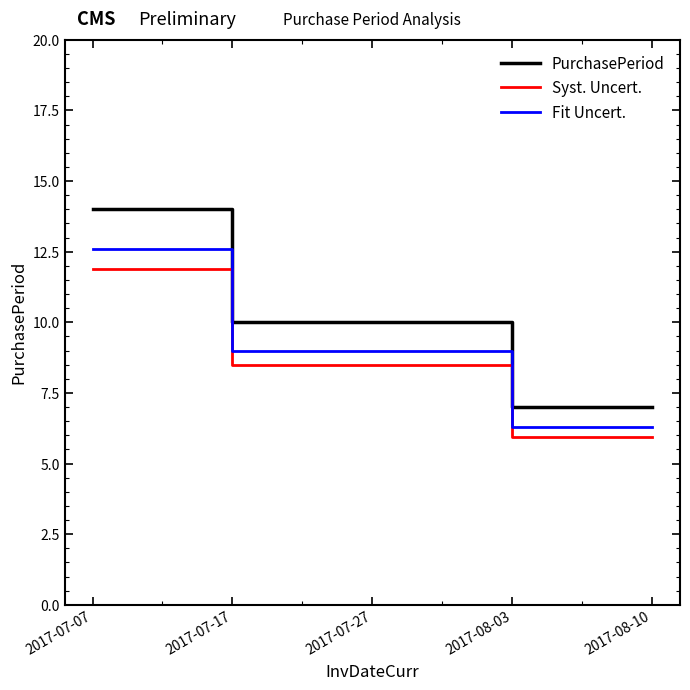

What is the difference between the PurchasePeriod values at 2017-08-10 and 2017-07-27?

3.0